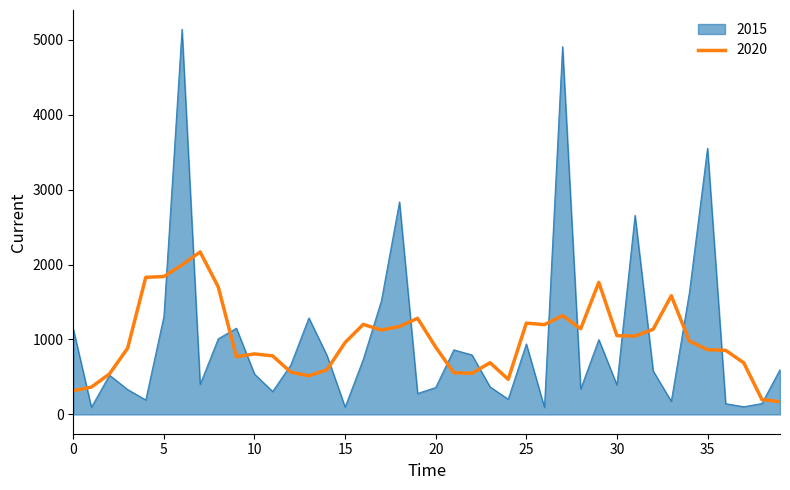

Rank the series by their maximum value, from highest to lowest.

2015, 2020